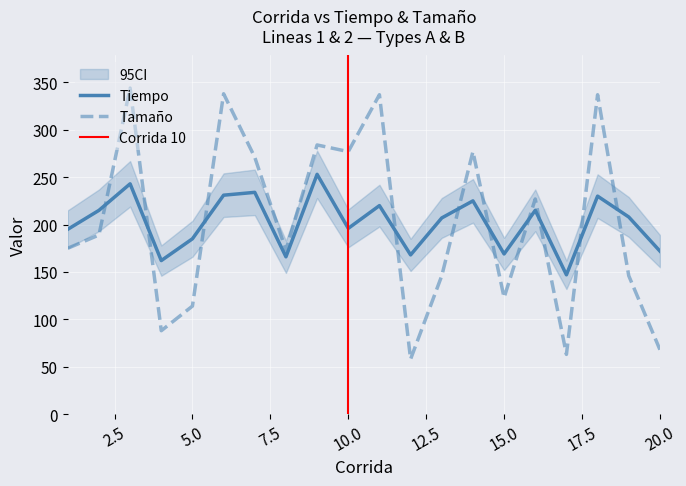

How many intersections are there between Tiempo and Tamaño?

10